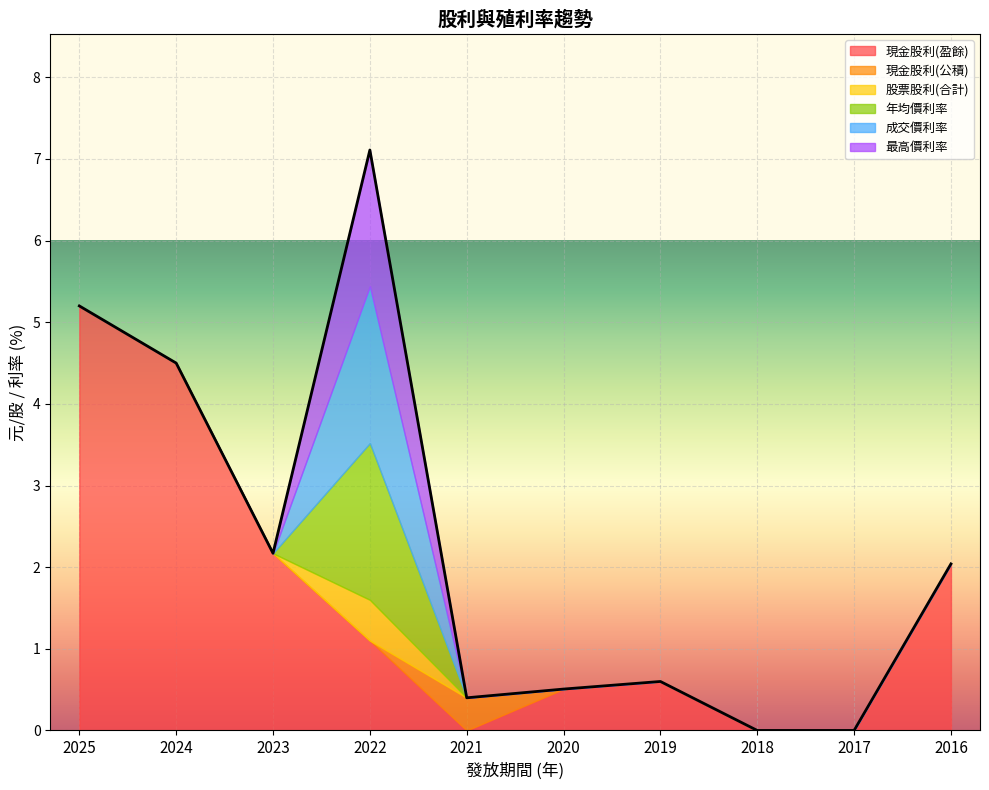

True or false: 股票股利(合計) has more than 1 points higher than both neighbors.

False